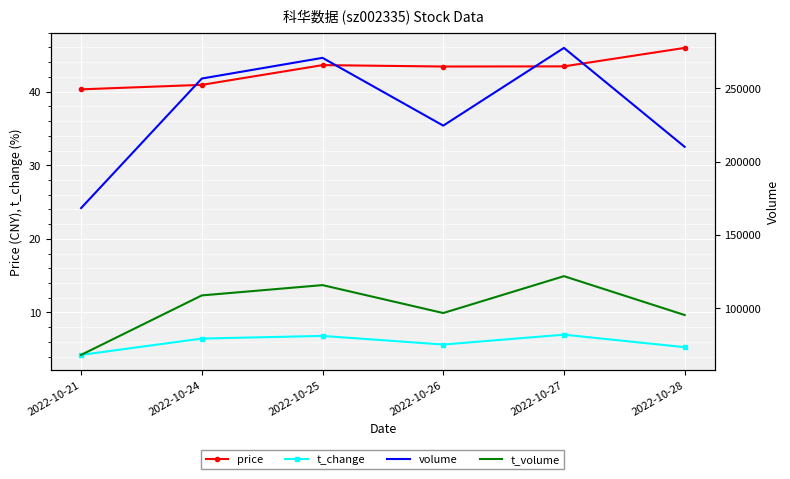

True or false: t_volume and price intersect in this chart.

False